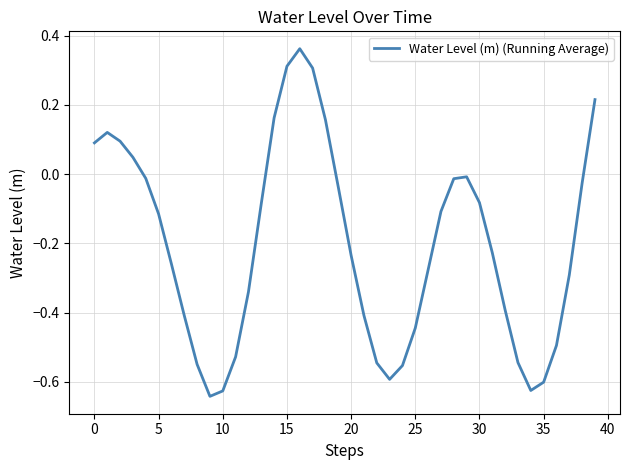

What is the difference between the maximum and minimum values?

1.0